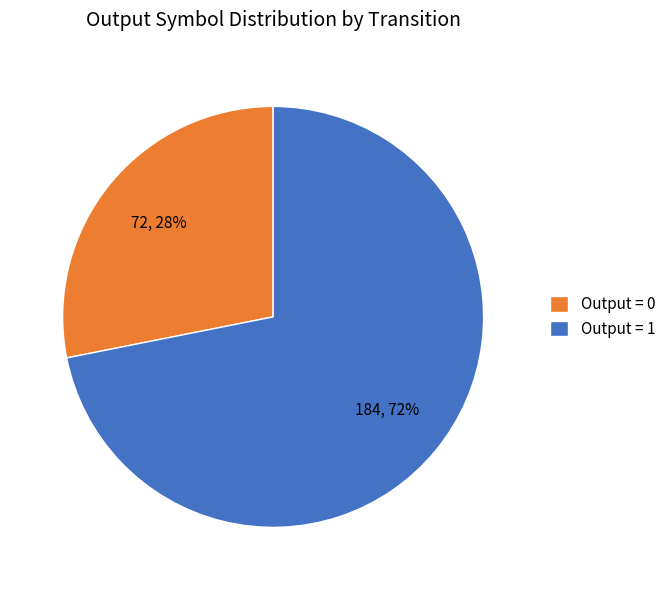

To the nearest percent, what is the combined percentage of Output = 1 and Output = 0?

100%